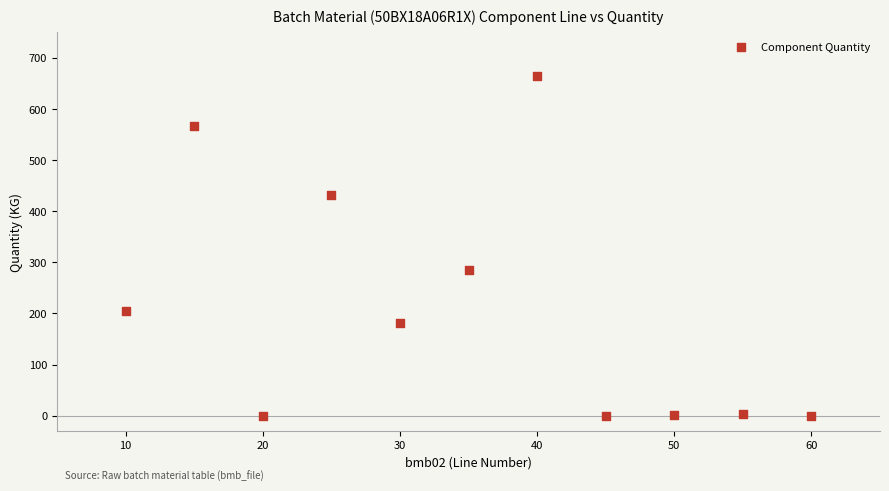

What is the average Y value?

212.7